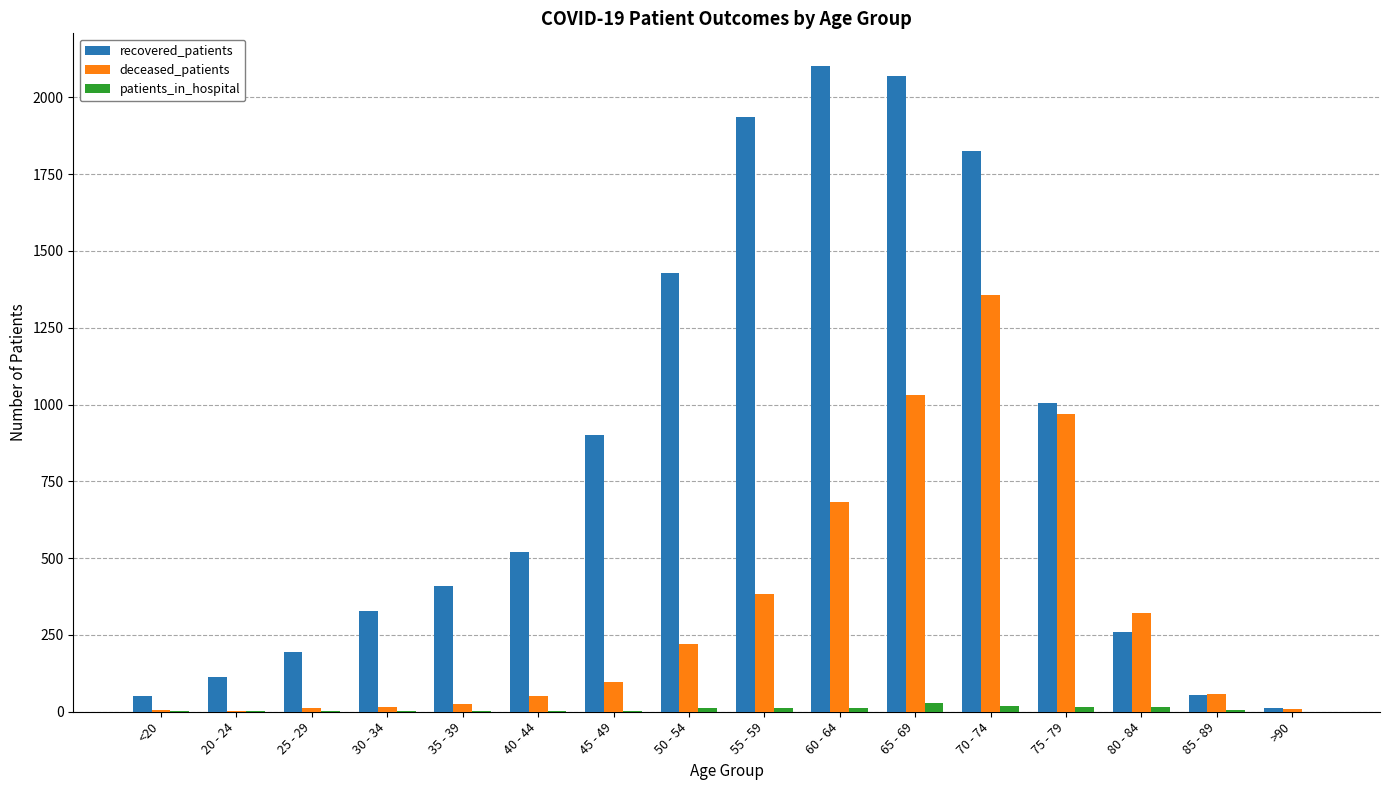

What is the sum of all patients_in_hospital values?

139